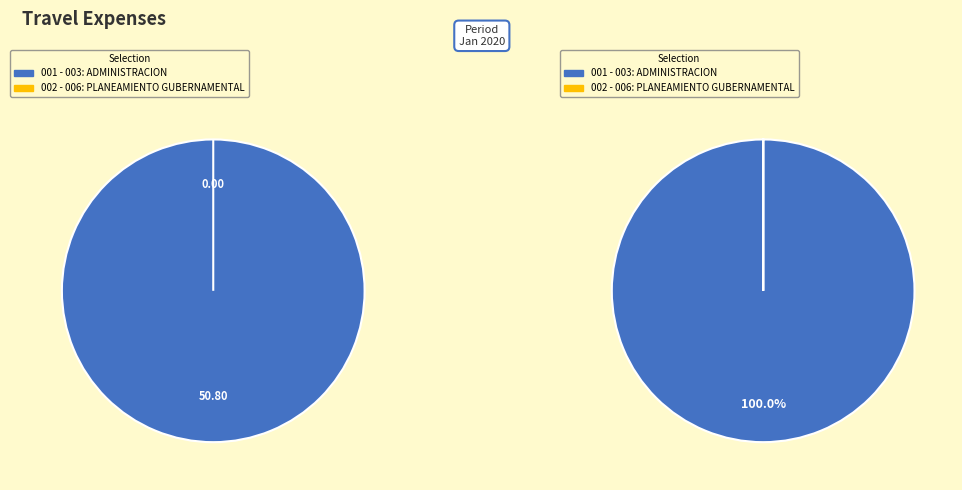

What percentage is the 003: ADMINISTRACION slice, to the nearest percent?

100%